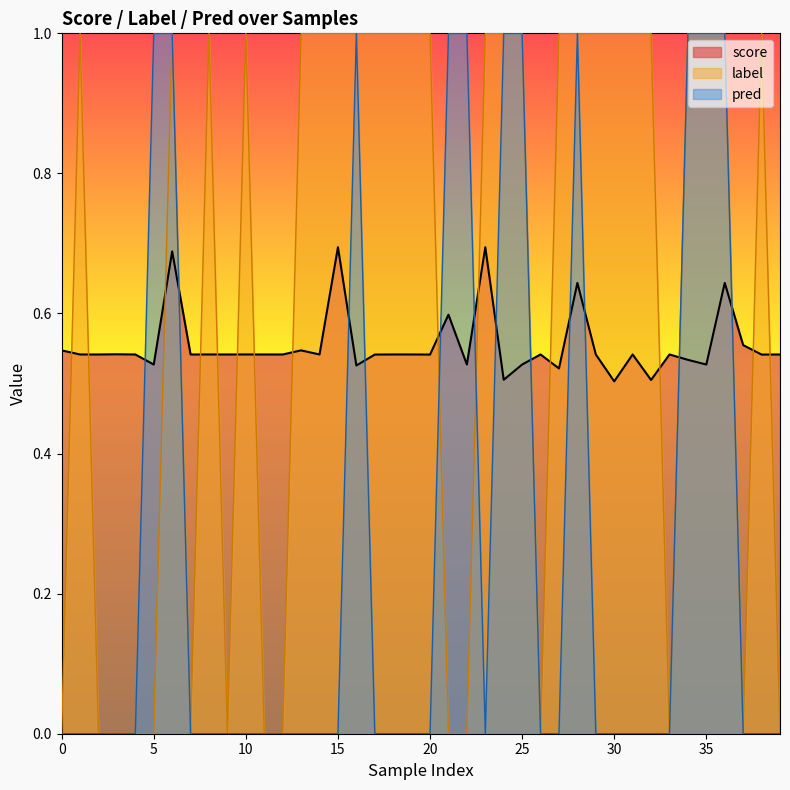

Reading left to right, list all the values displayed in this chart.

score: 0.5	0.5	0.5	0.5	0.5	0.5	0.7	0.5	0.5	0.5	0.5	0.5	0.5	0.5	0.5	0.7	0.5	0.5	0.5	0.5	0.5	0.6	0.5	0.7	0.5	0.5	0.5	0.5	0.6	0.5	0.5	0.5	0.5	0.5	0.5	0.5	0.6	0.6	0.5	0.5
label: 0.0	1.0	0.0	0.0	0.0	0.0	1.0	0.0	1.0	0.0	1.0	0.0	0.0	1.0	1.0	1.0	1.0	1.0	1.0	1.0	1.0	0.0	0.0	1.0	1.0	1.0	0.0	1.0	1.0	1.0	1.0	1.0	1.0	0.0	1.0	1.0	1.0	0.0	1.0	0.0
pred: 0.0	0.0	0.0	0.0	0.0	1.0	1.0	0.0	0.0	0.0	0.0	0.0	0.0	0.0	0.0	0.0	1.0	0.0	0.0	0.0	0.0	1.0	1.0	0.0	1.0	1.0	0.0	0.0	1.0	0.0	0.0	0.0	0.0	0.0	1.0	1.0	1.0	0.0	0.0	0.0